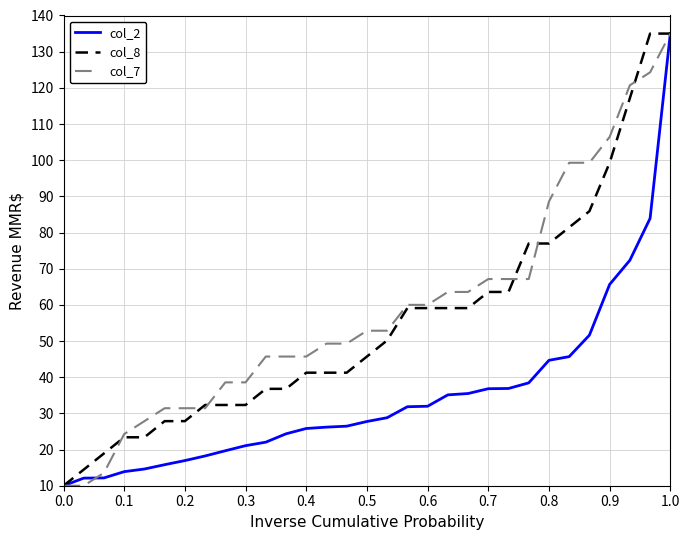

Rank the series by their average value, from lowest to highest.

col_2, col_8, col_7